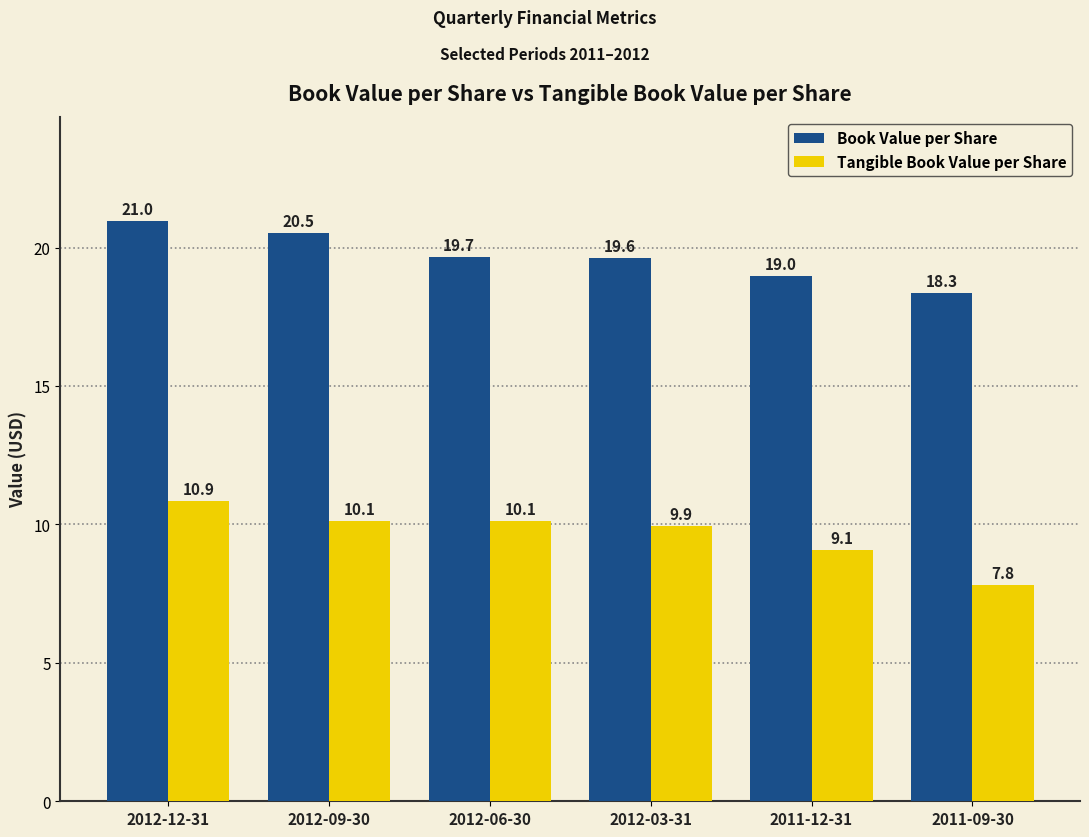

Reading right to left, list all the values displayed in this chart.

Book Value per Share: 18.3	19.0	19.6	19.7	20.5	21.0
Tangible Book Value per Share: 7.8	9.1	9.9	10.1	10.1	10.9